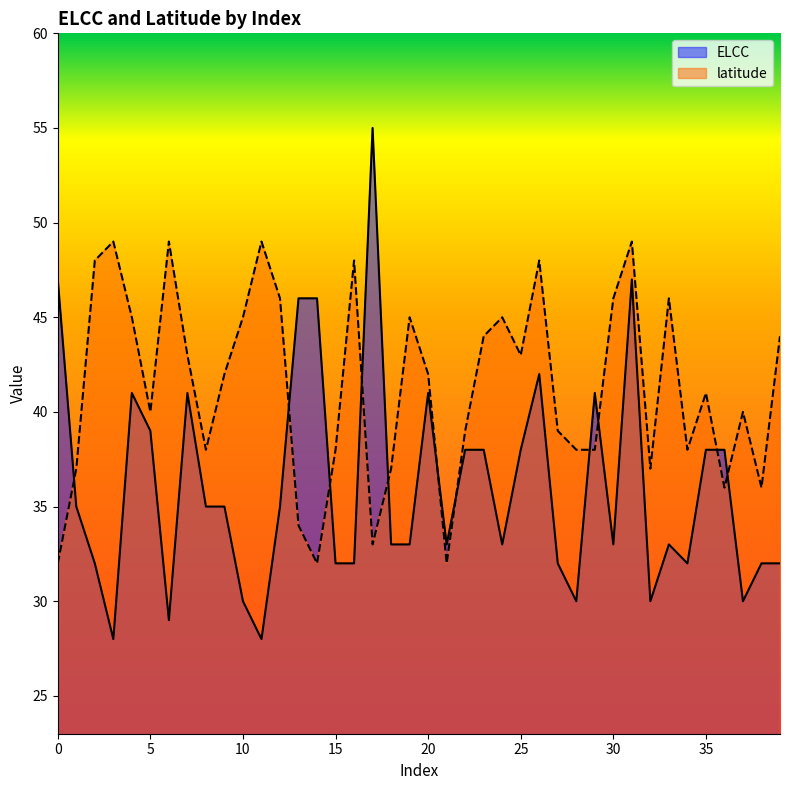

At which category is the sum across all series the highest?

31